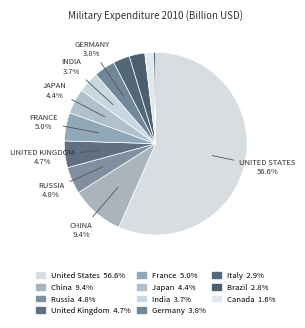

How many segments does this pie chart have?

12